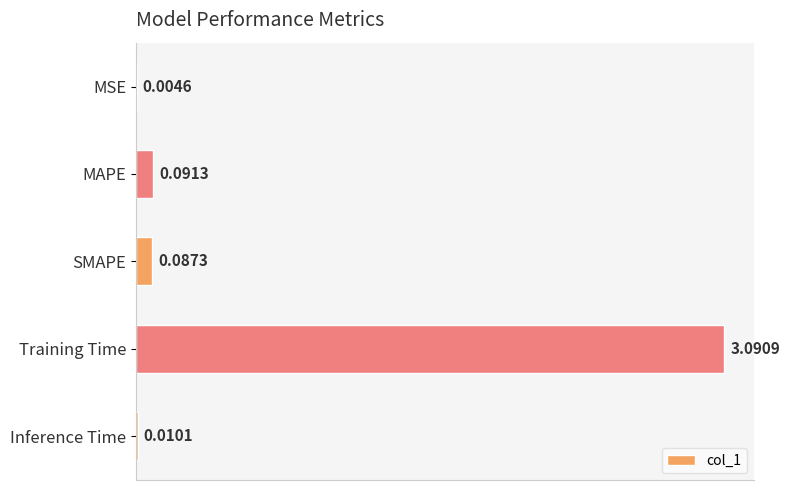

At which label is the value closest to 1?

MAPE